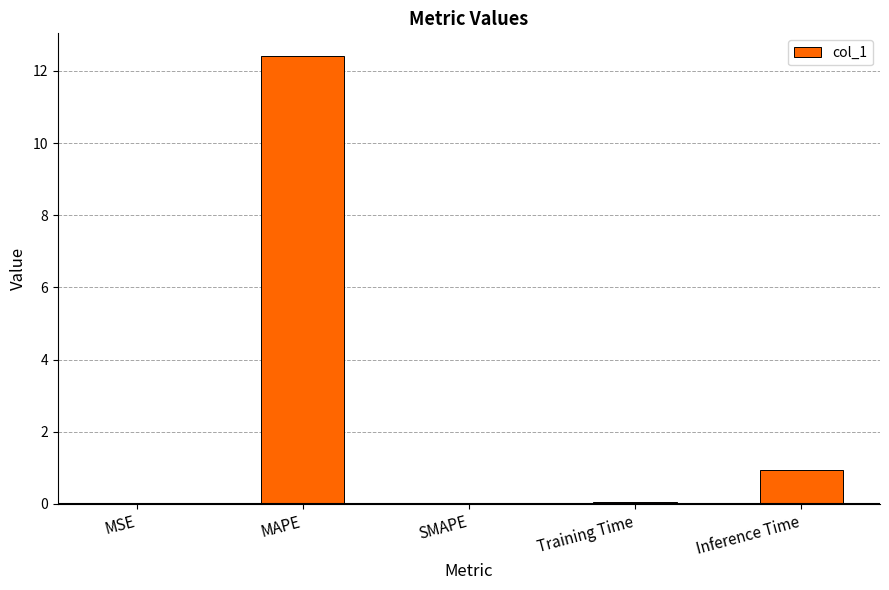

What is the maximum value shown in the chart?

12.4